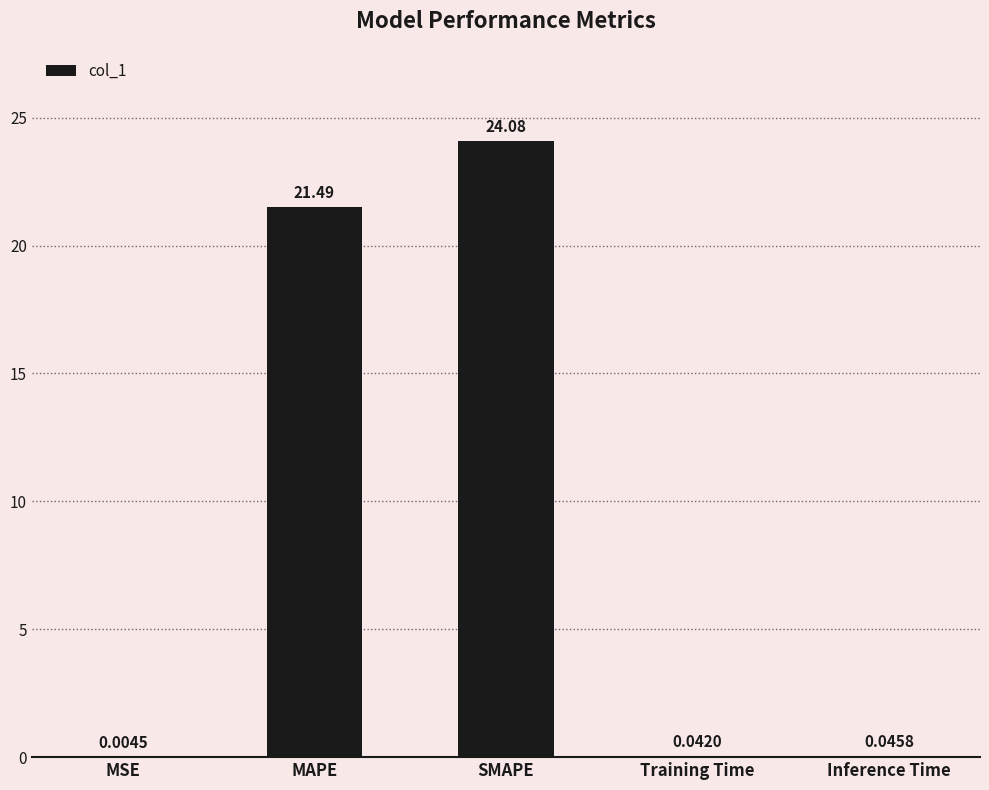

What is the change in value from SMAPE to Training Time?

-24.0